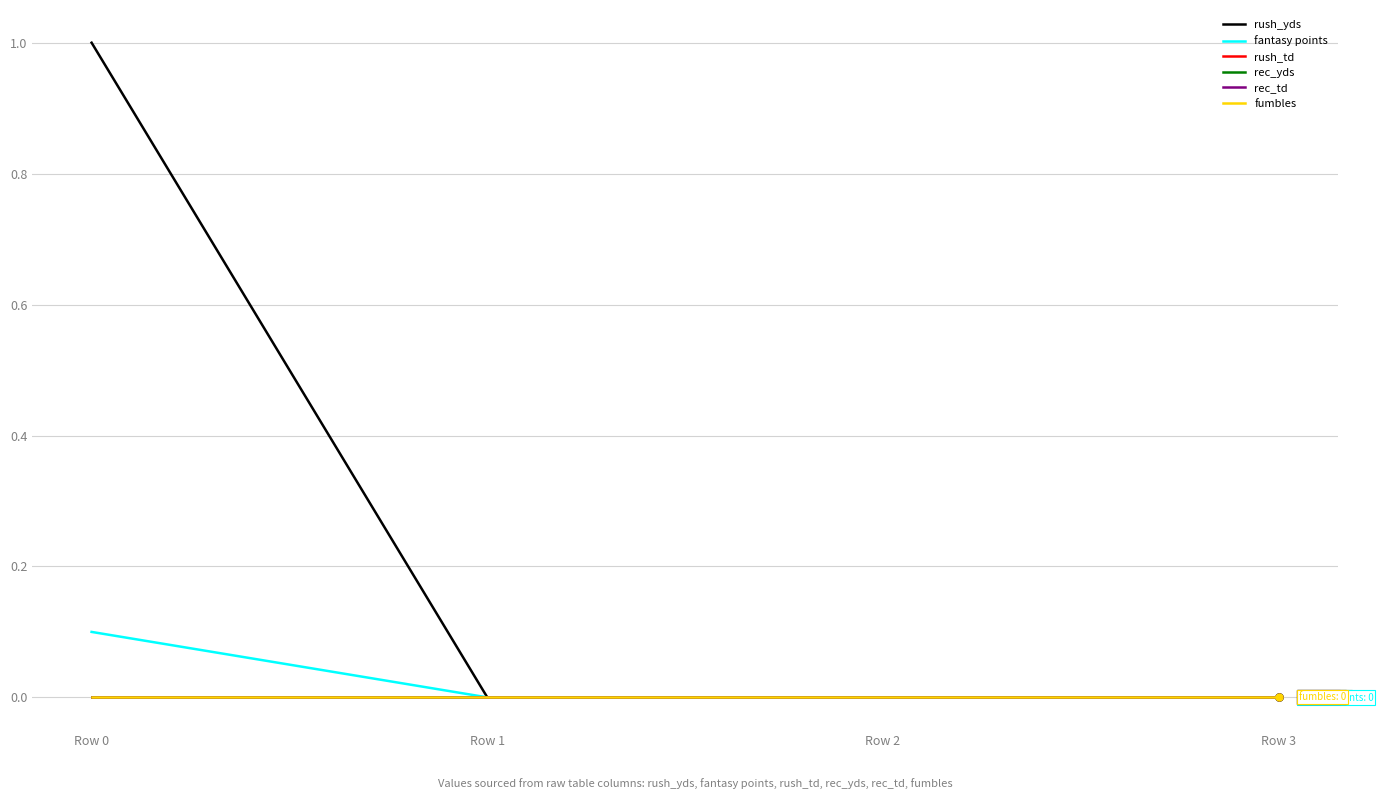

Between Row 1 and Row 2, which series saw the biggest shift?

rush_yds